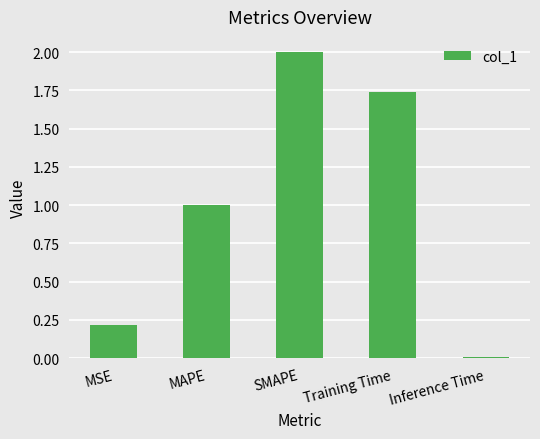

What is the change in value from SMAPE to Inference Time?

-2.0